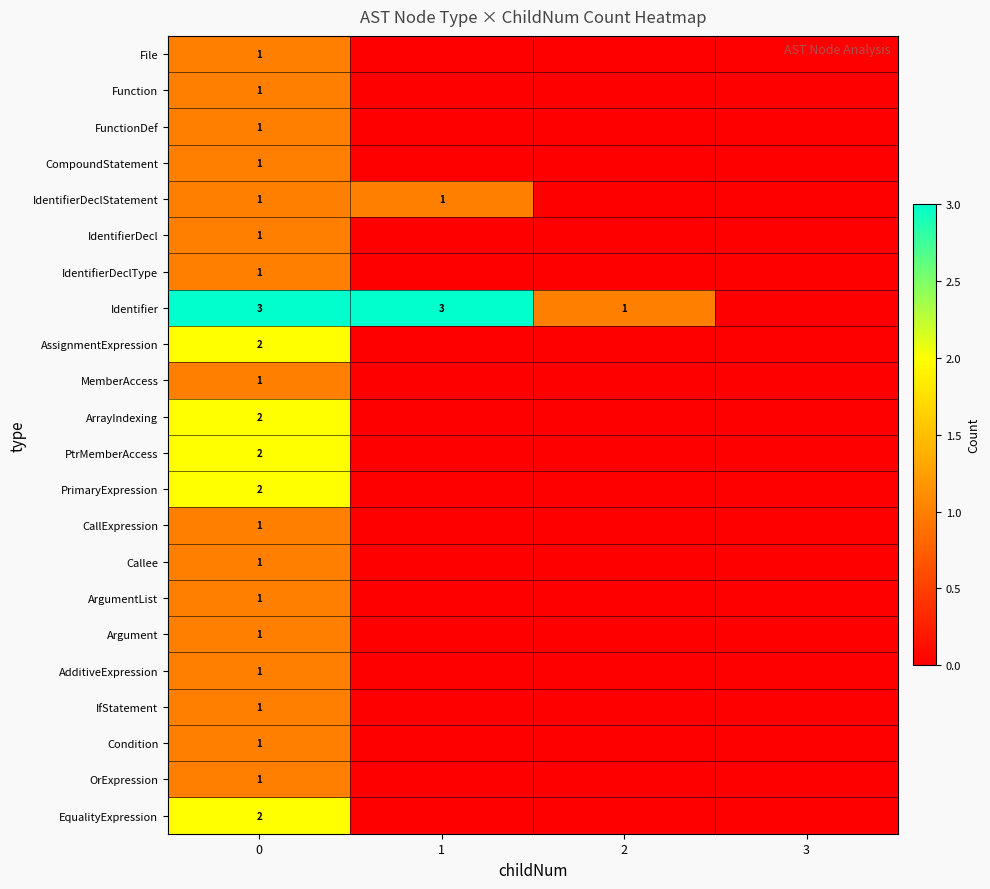

What is the difference between the highest and lowest values at 0?

2